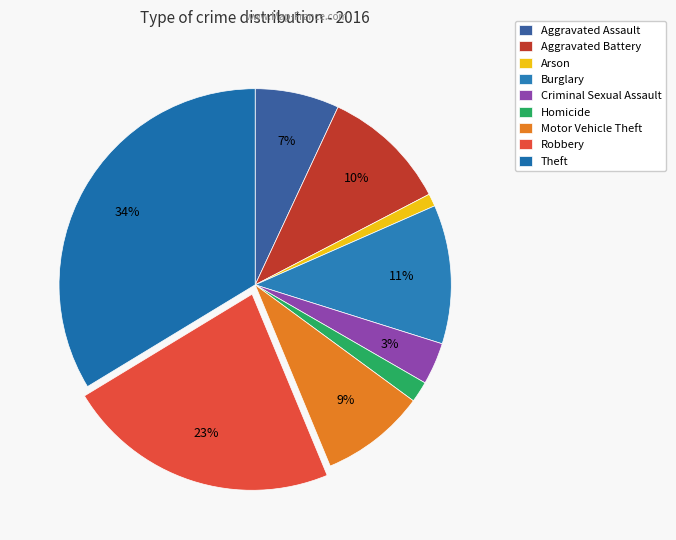

Is the sum of Criminal Sexual Assault and Theft greater than half?

No